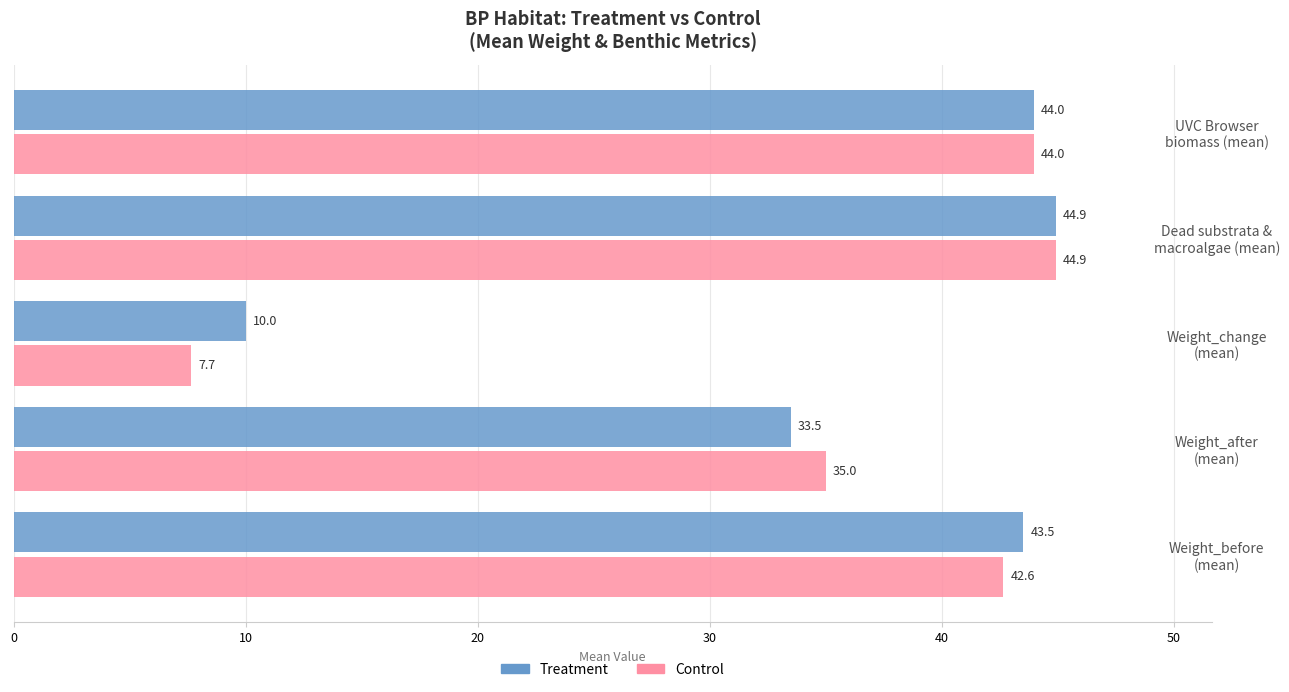

What is the minimum value shown in the chart?

7.7